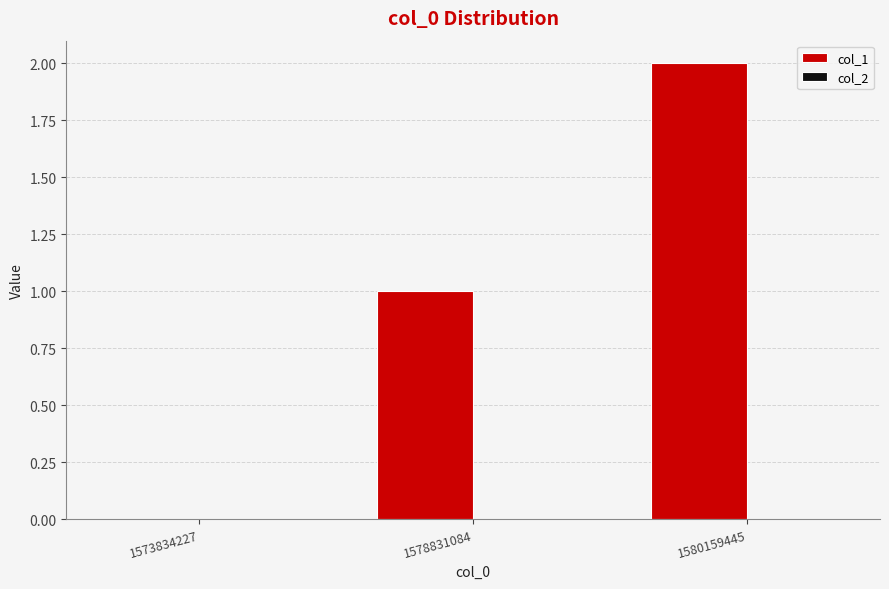

What is the sum of all values?

3